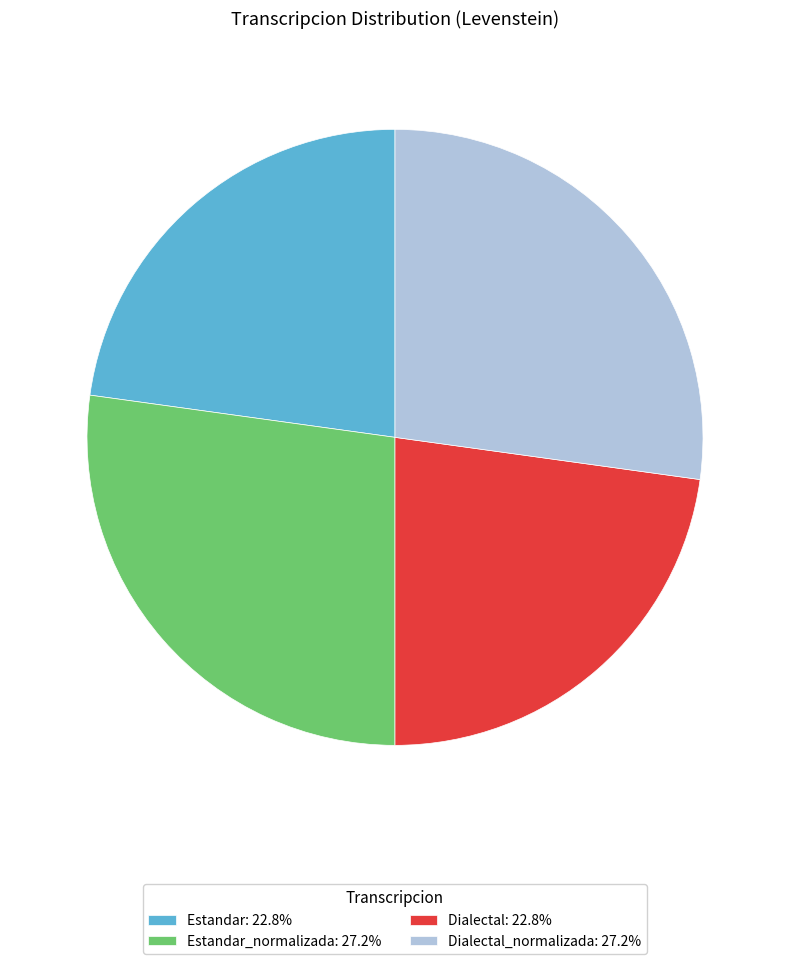

What is the ratio of the value at Estandar: 22.8% to the value at Dialectal_normalizada: 27.2%?

0.8